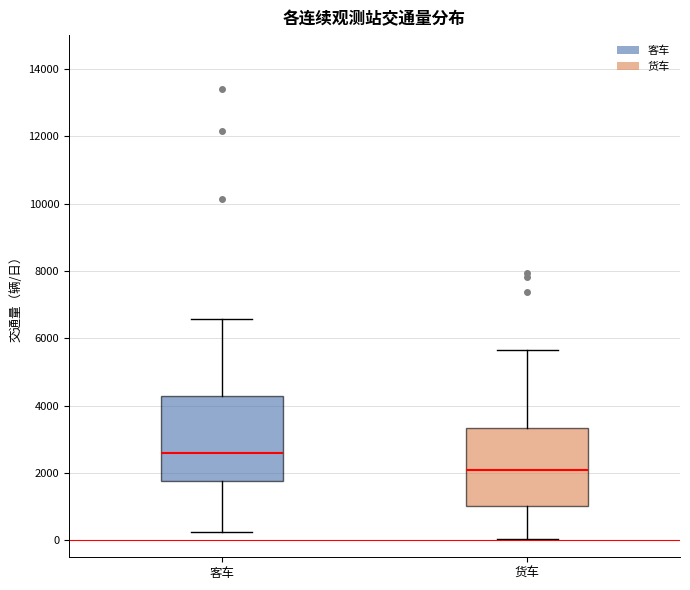

Reading left to right, transcribe this box plot: for each box, give where its median line is, the range the box spans, and where its two whiskers end, as read against the y-axis. The values are not printed on the chart, so give them approximately, as read against the axis.

客车: median 2600, box 1800 to 4200, whiskers 200 to 6600
货车: median 2000, box 1000 to 3400, whiskers 0 to 5600